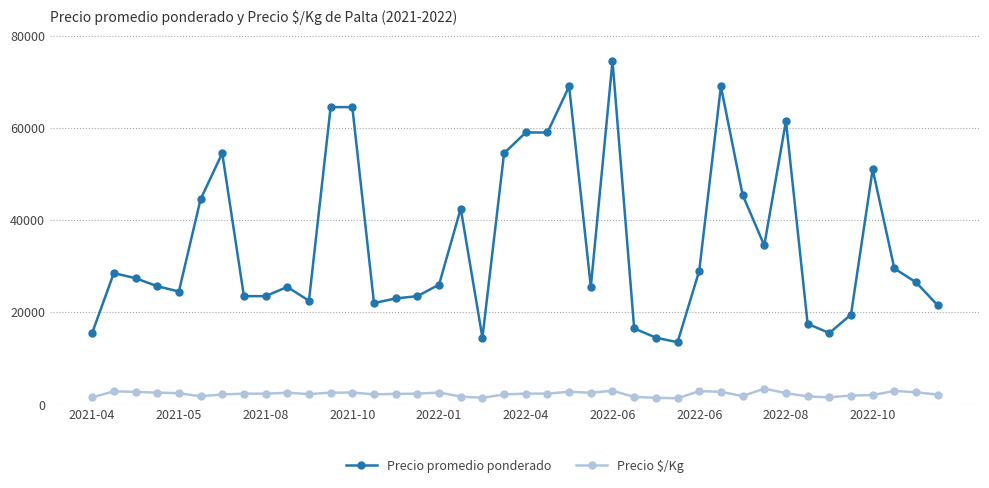

List the series in order of their peak value, lowest first.

Precio $/Kg, Precio promedio ponderado